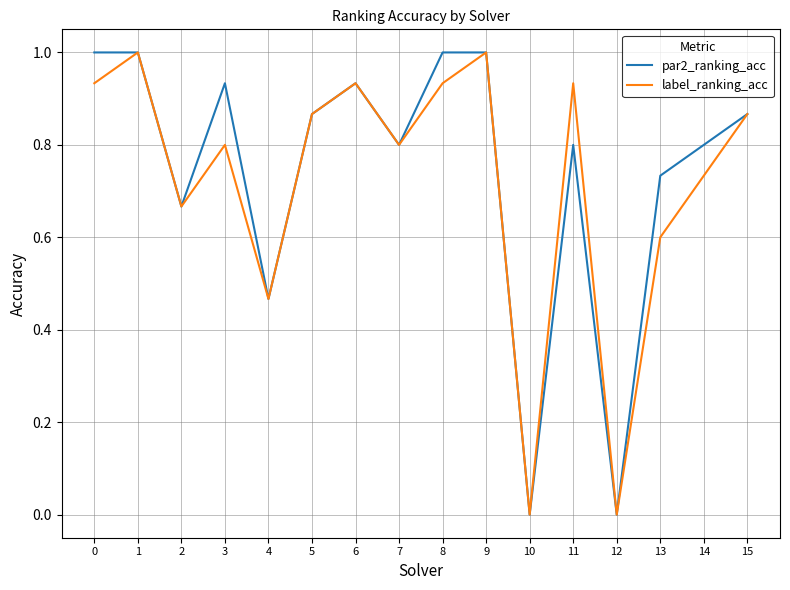

What is the difference between the second highest and minimum values in the par2_ranking_acc series?

1.0